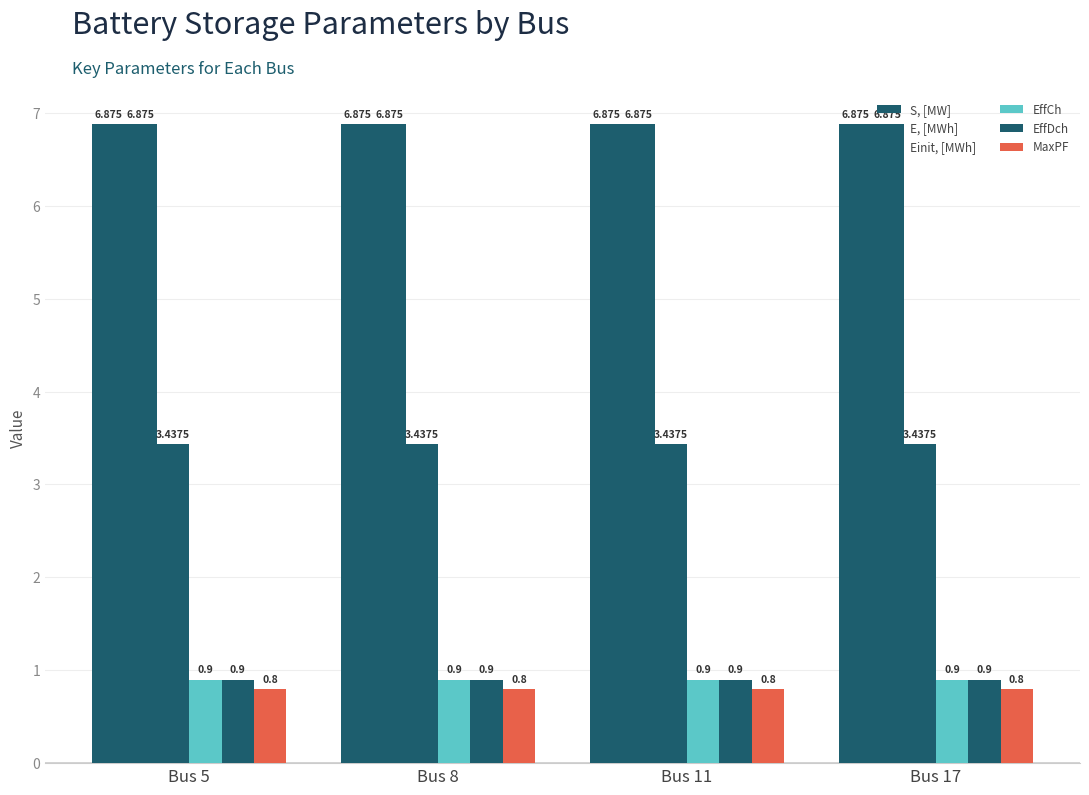

Which category has the lowest value in the EffDch series?

Bus 5